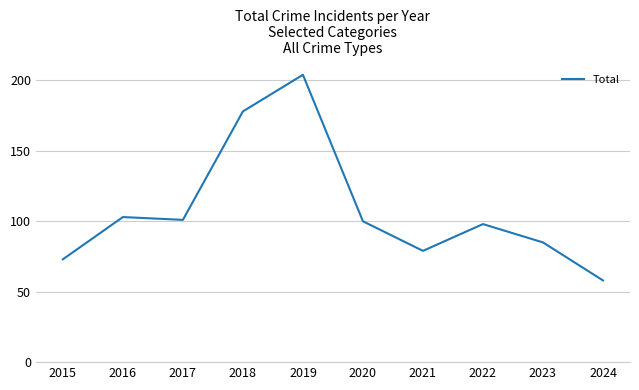

Which label corresponds to the largest value in the chart?

2019